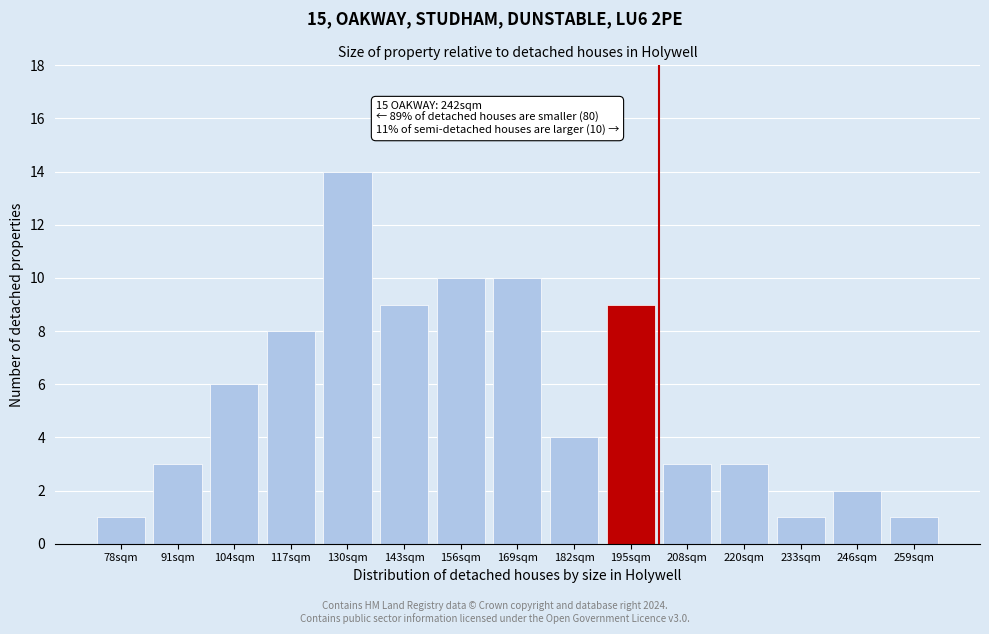

Reading right to left, extract all data points from this chart.

1	2	1	3	3	9	4	10	10	9	14	8	6	3	1